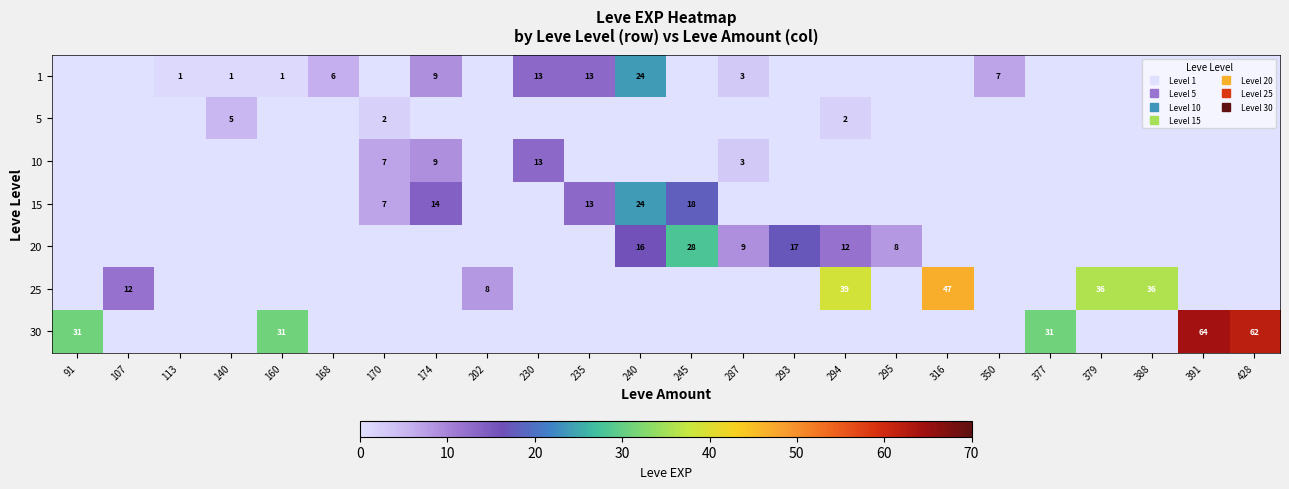

What is the greatest value displayed?

64